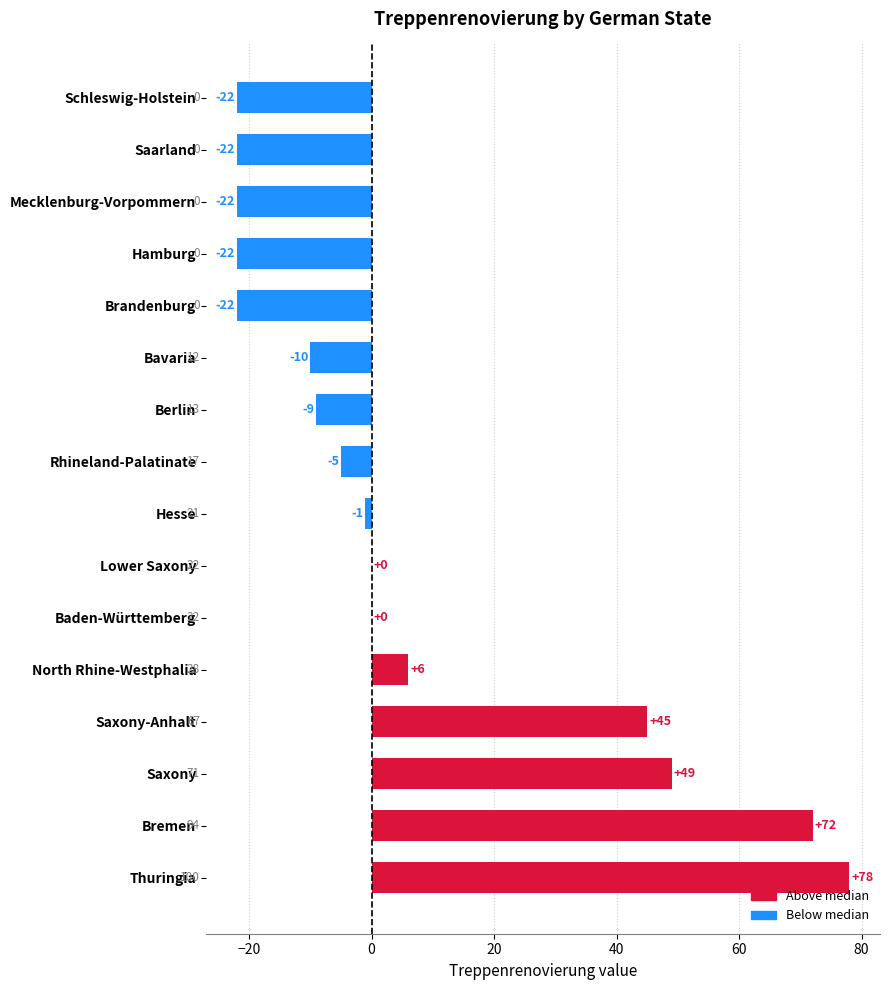

Is it true that the value at Bremen is 108?

False